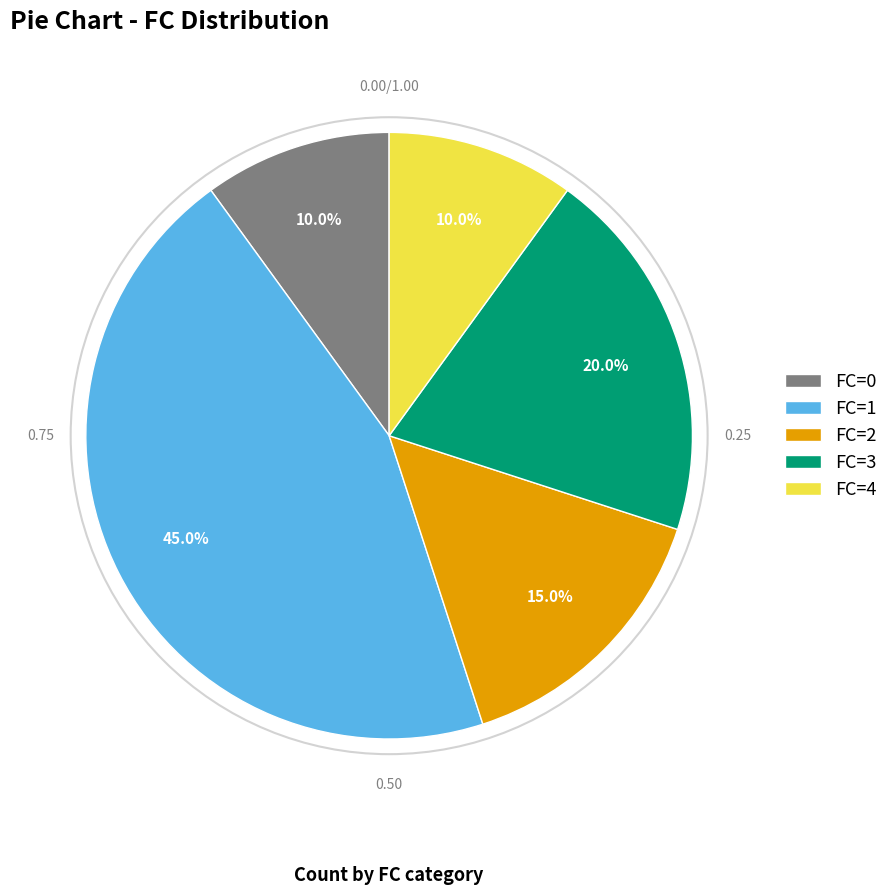

Which slice is the largest?

FC=1